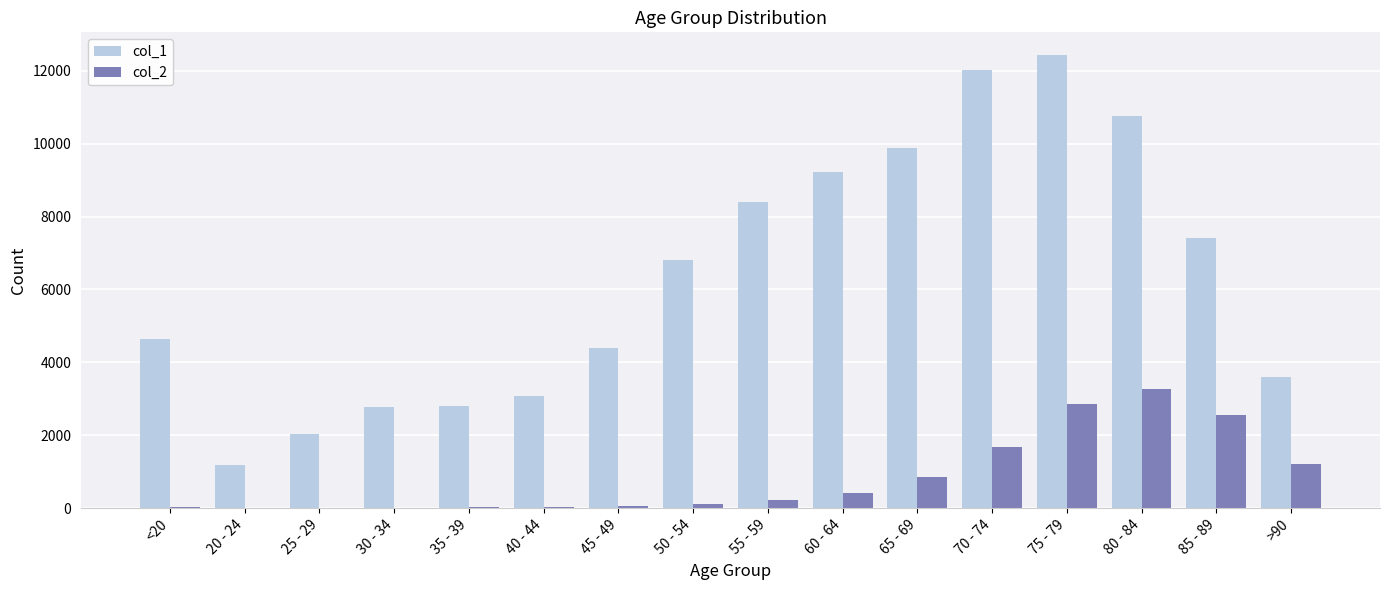

Is it true that col_2 equals 17 at 30 - 34?

True